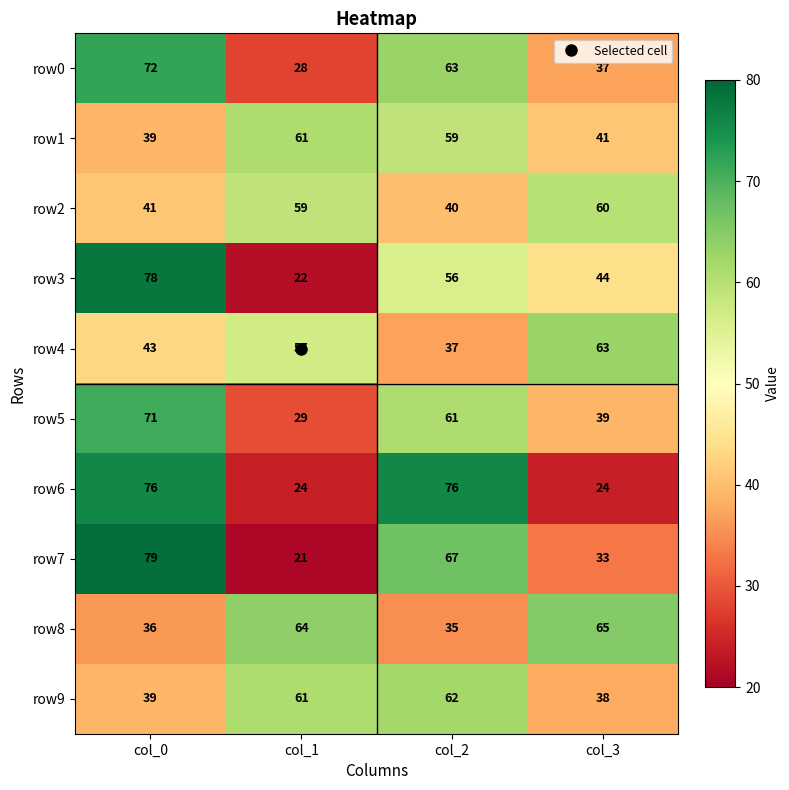

What is the minimum value shown in the chart?

21